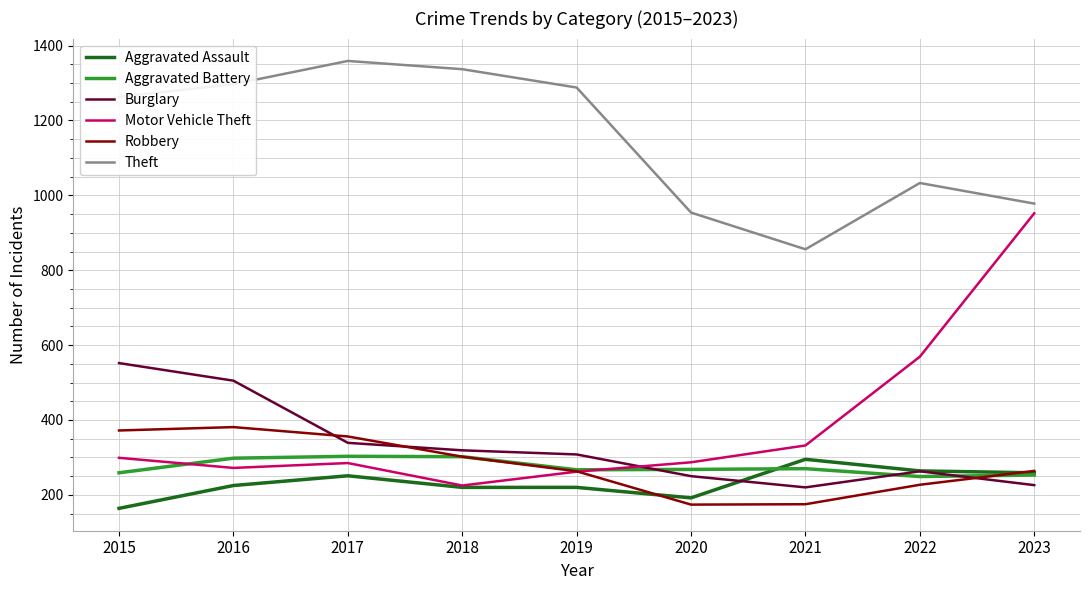

Which series has the largest range (max minus min)?

Motor Vehicle Theft